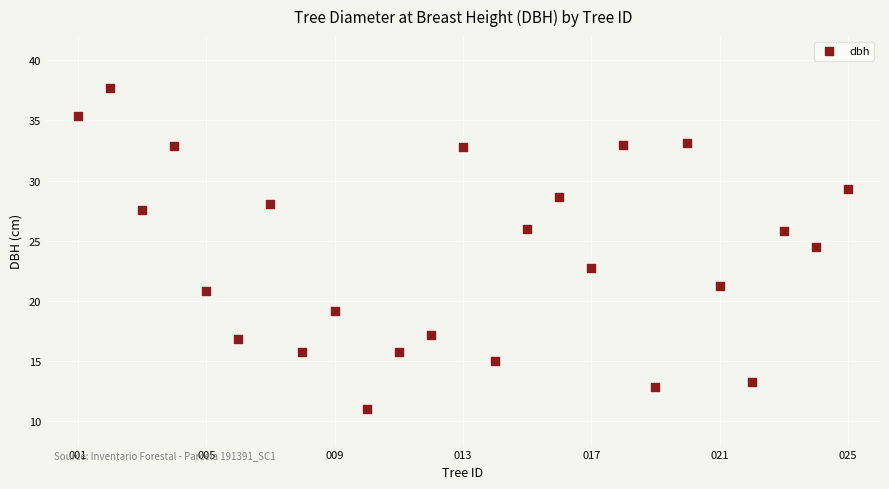

What Y value in the scatter plot is closest to 24?

24.5